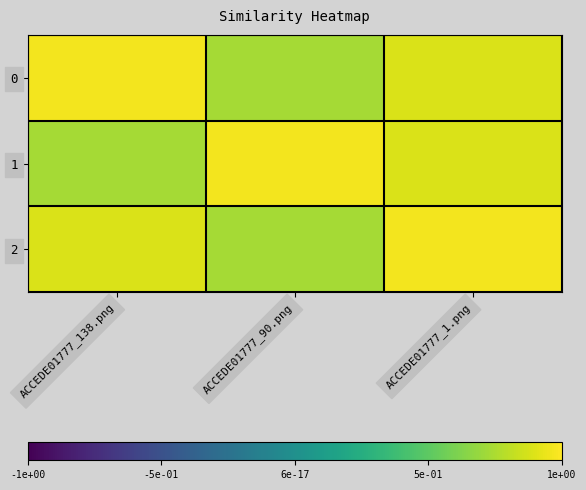

How many distinct data groups are displayed?

3